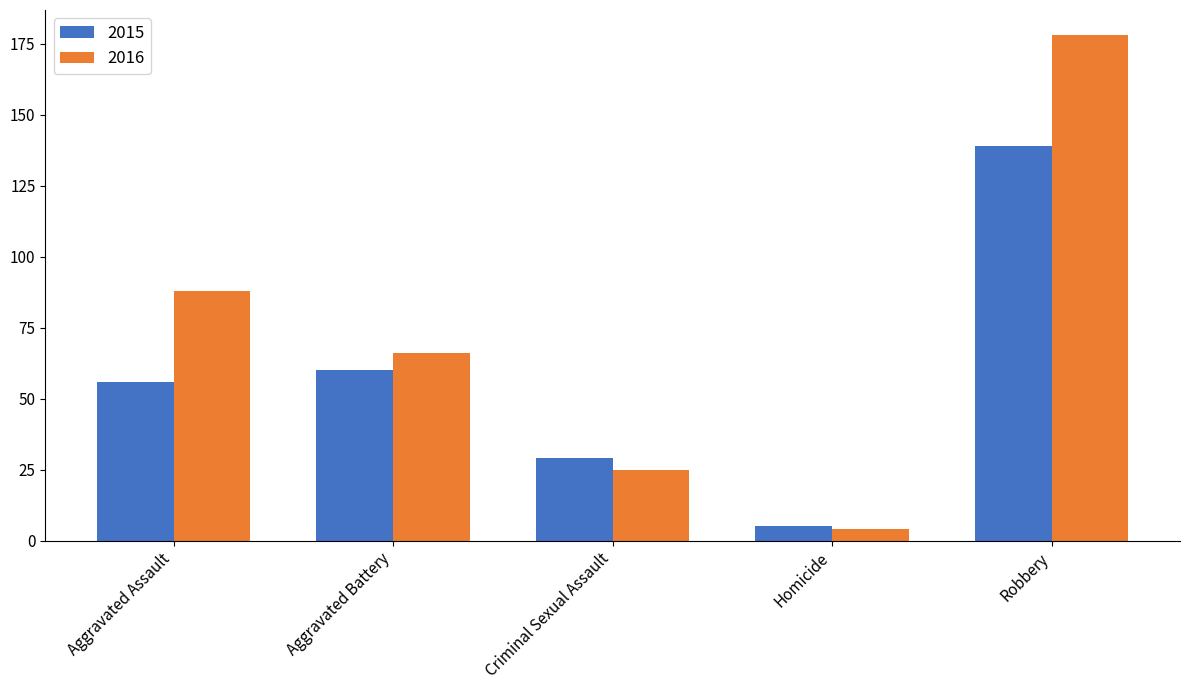

At which category is the sum across all series the highest?

Robbery